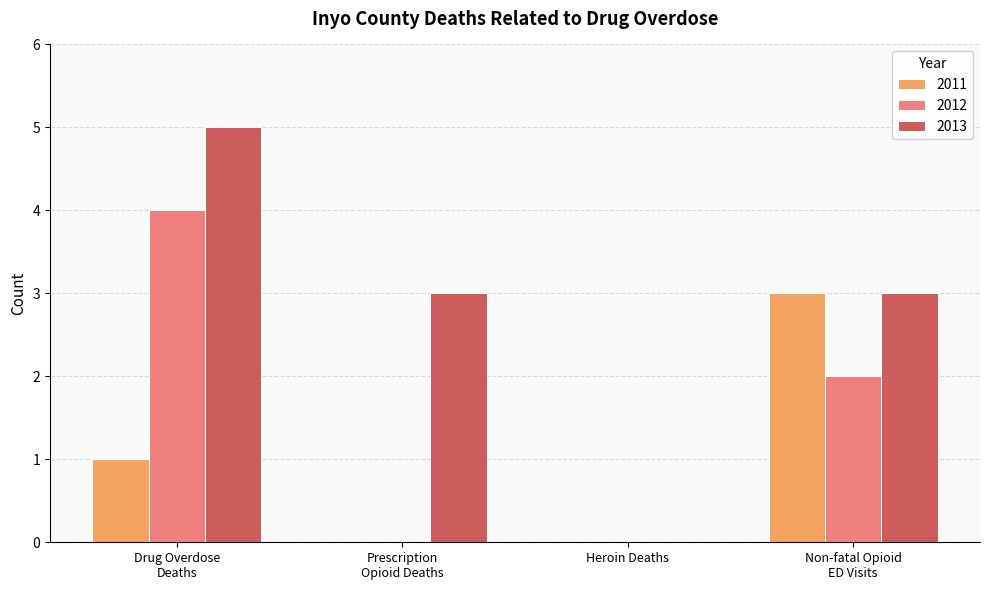

What is the highest value of the 2013 series?

5